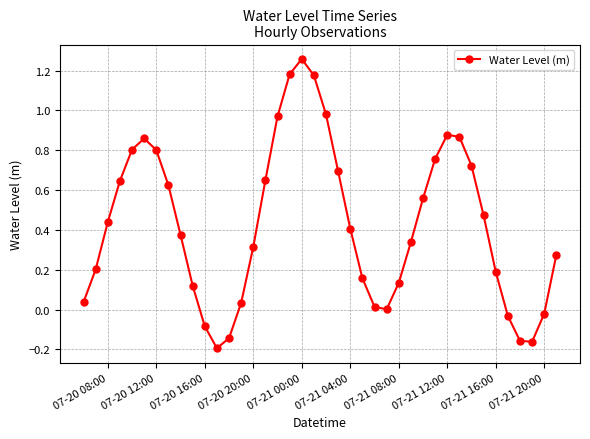

How many points are higher than both their immediate neighbors (excluding endpoints)?

3